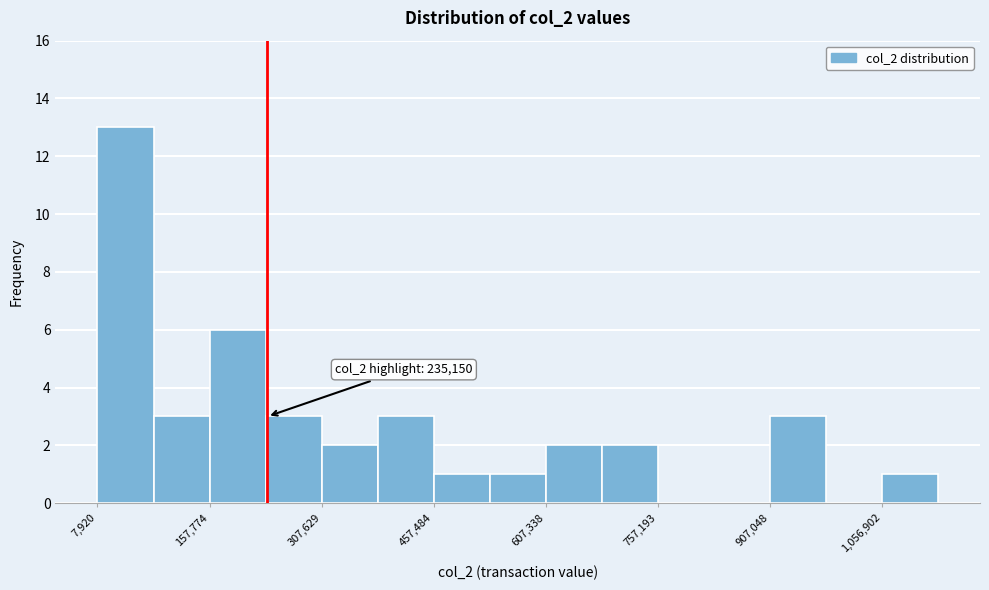

Around what value on the x-axis is the tallest bar? Give the approximate position of its centre, as read against the axis.

40000